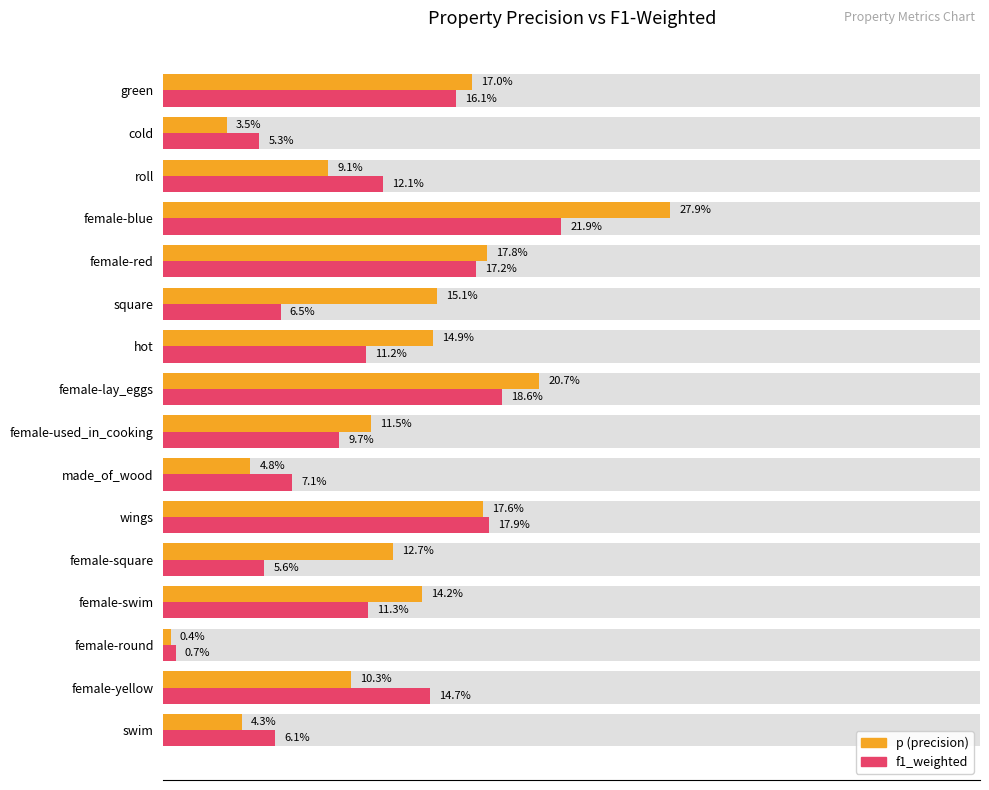

What is the difference between the maximum and minimum values in the f1_weighted series?

0.2